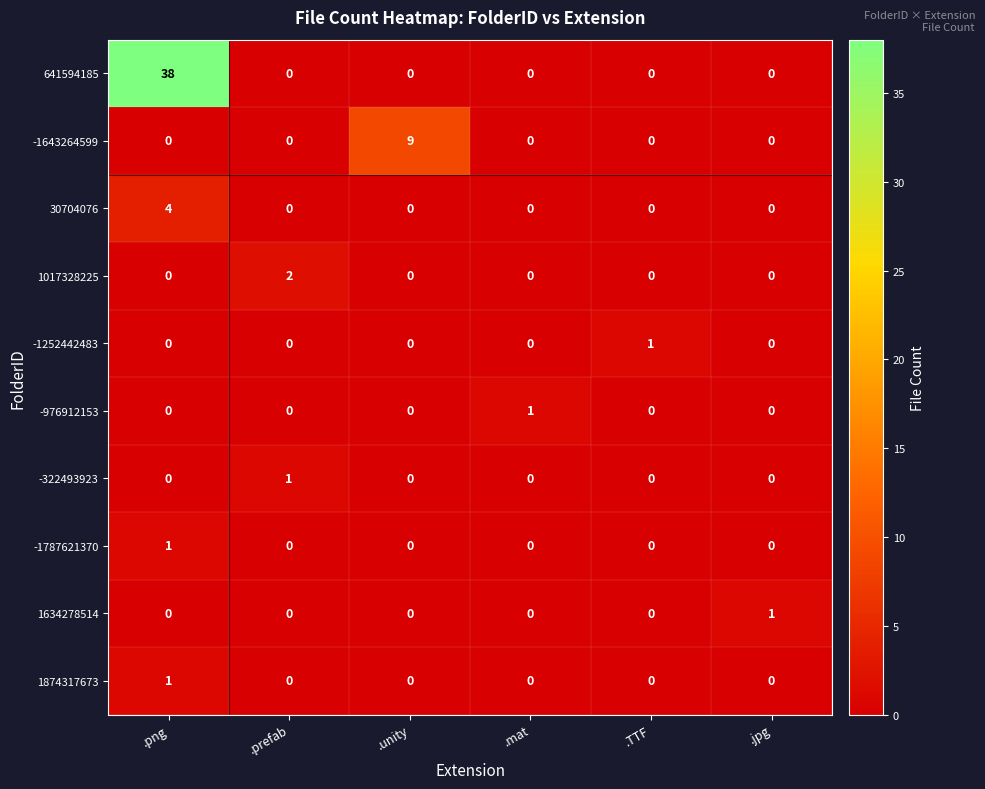

The -322493923 series shows 0 at .TTF. True or false?

True